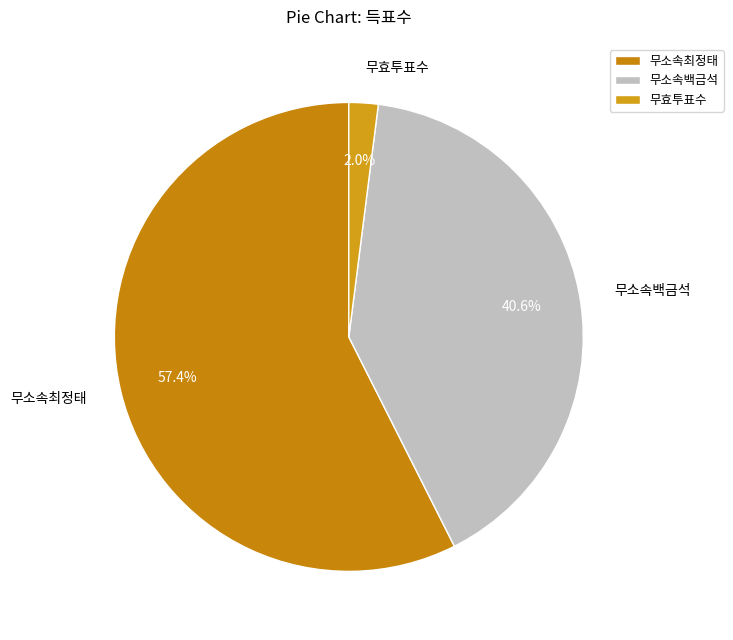

What is the smallest slice in the pie chart?

무효투표수